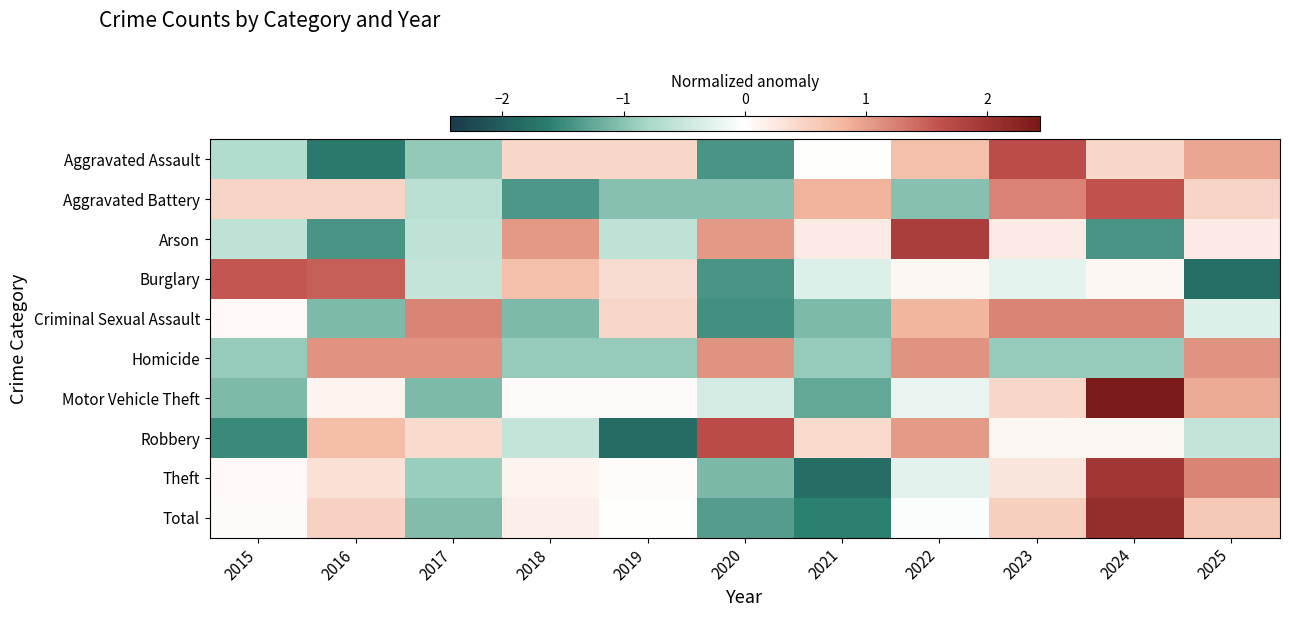

What is the maximum value shown in the chart?

2.4